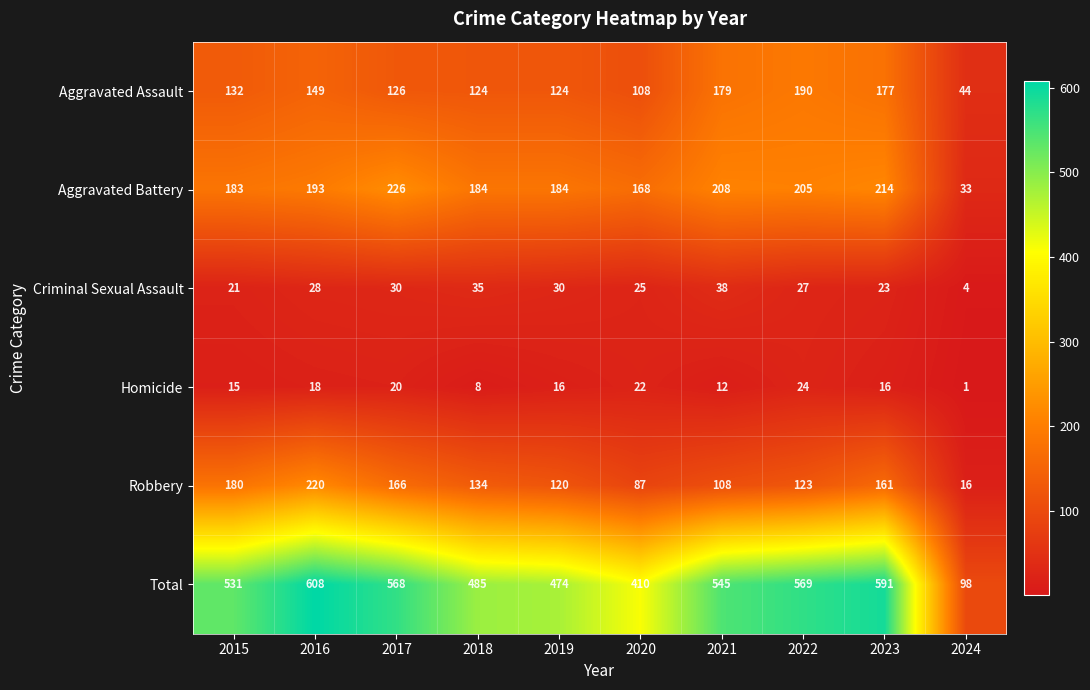

What value does the Total series have at 2016, to the nearest 50?

600